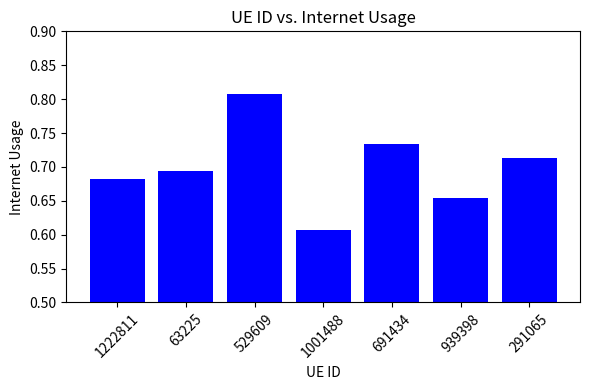

At which category does the chart reach its minimum across all series?

1001488